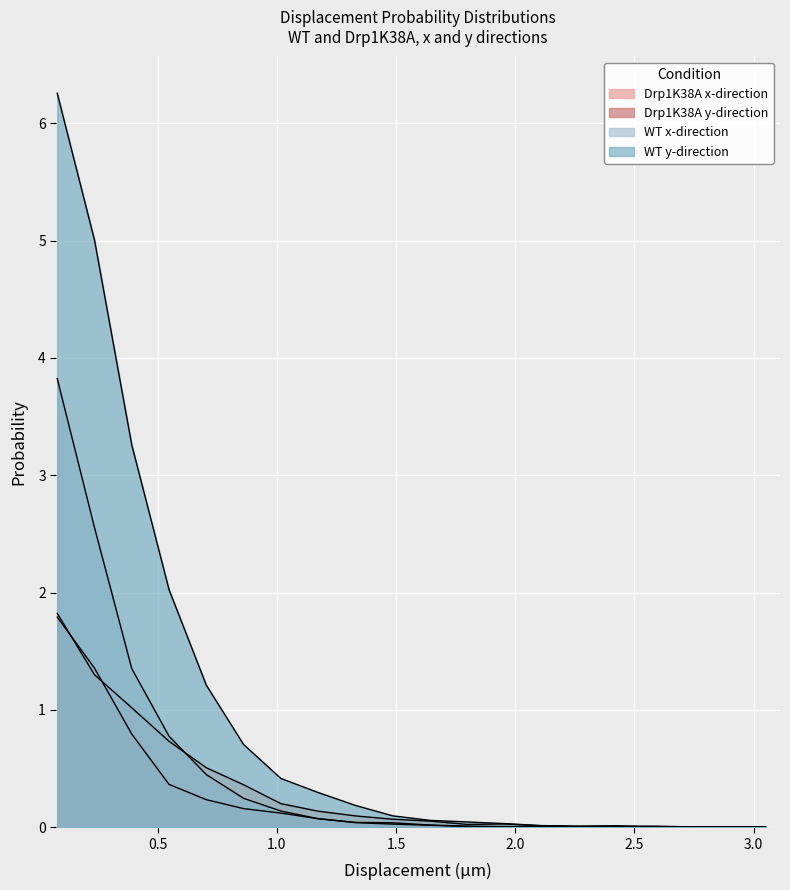

List the series in order of their peak value, lowest first.

Prob_Drp1_y, Prob_Drp1_x, Prob_WT_x, Prob_WT_y